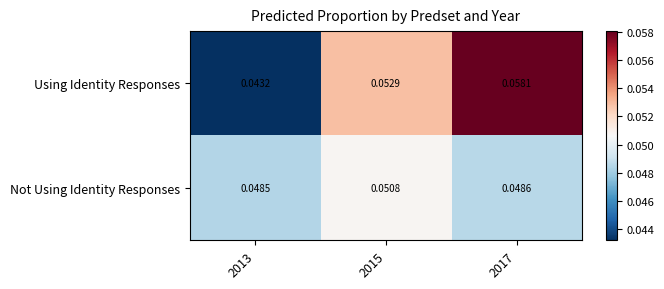

Which series changed the most between 2013 and 2017?

Using Identity Responses